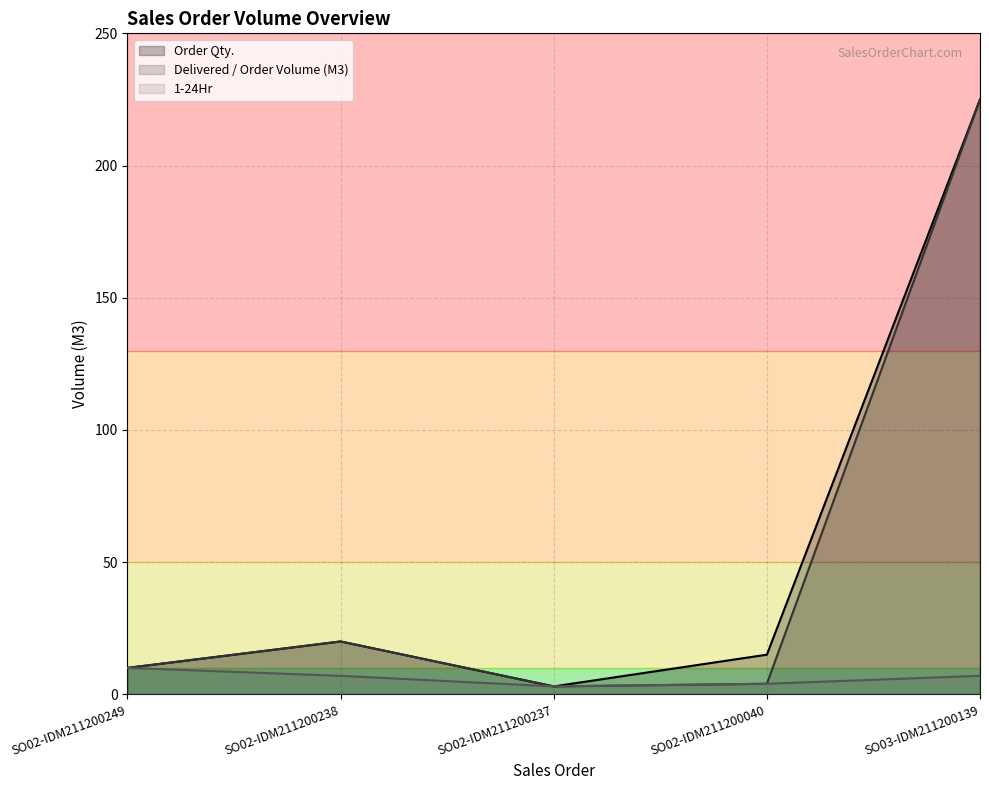

How many interior local peaks does the Delivered / Order Volume (M3) series have?

1